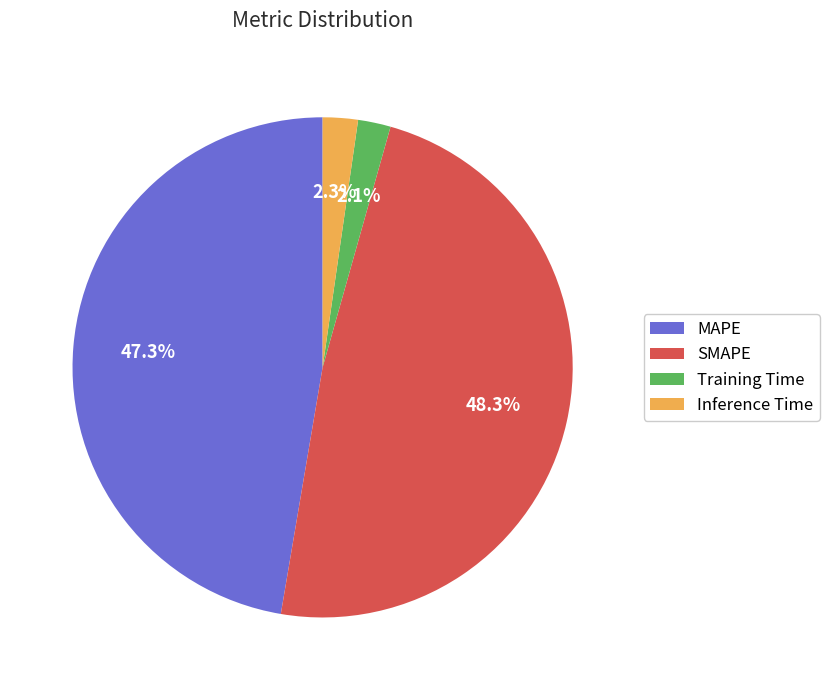

Which has a higher value, Inference Time or SMAPE?

SMAPE